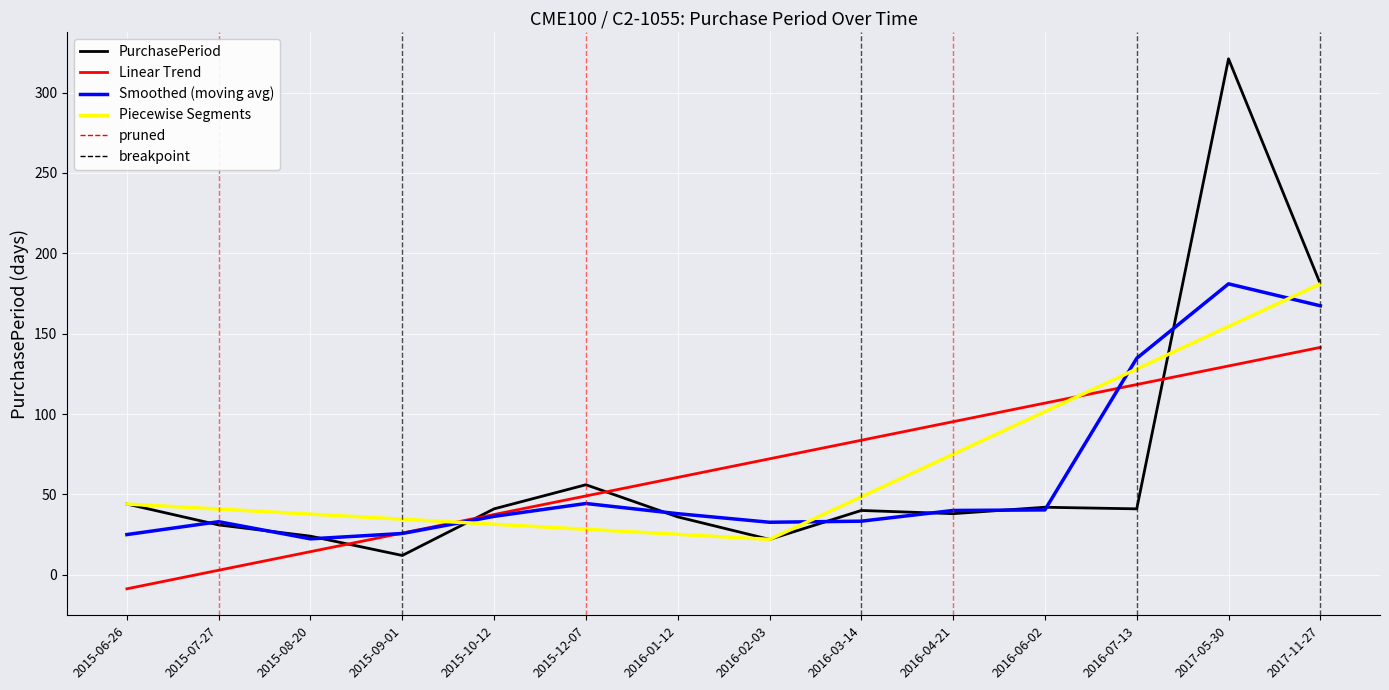

Read the value at 2016-07-13, to the nearest 50.

50